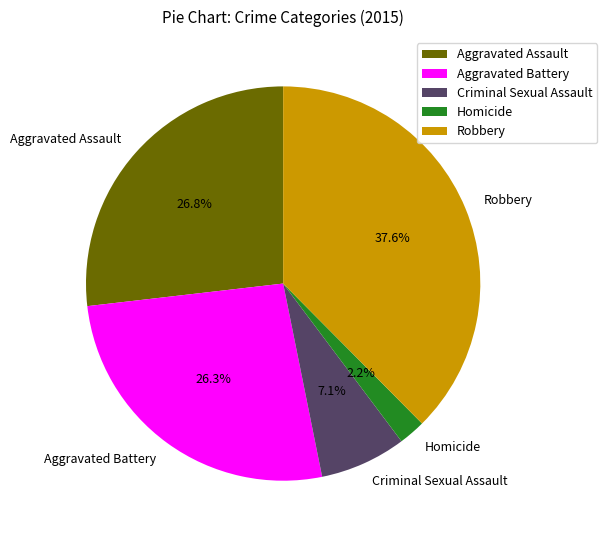

To the nearest percent, what portion does Aggravated Battery represent?

26%